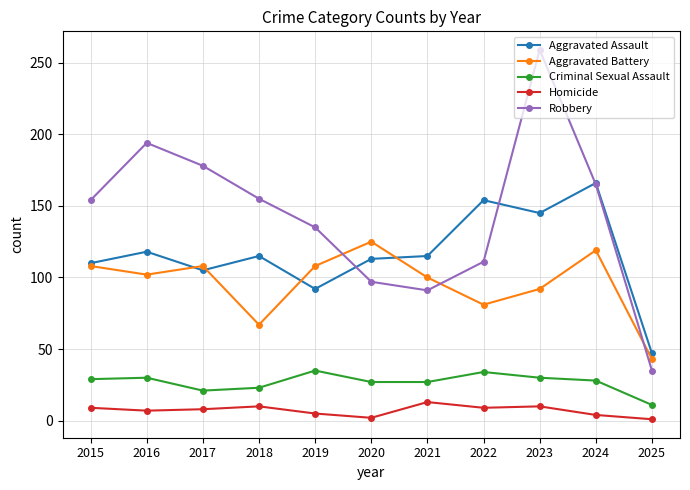

Read the Aggravated Assault value at 2016, to the nearest 10.

120